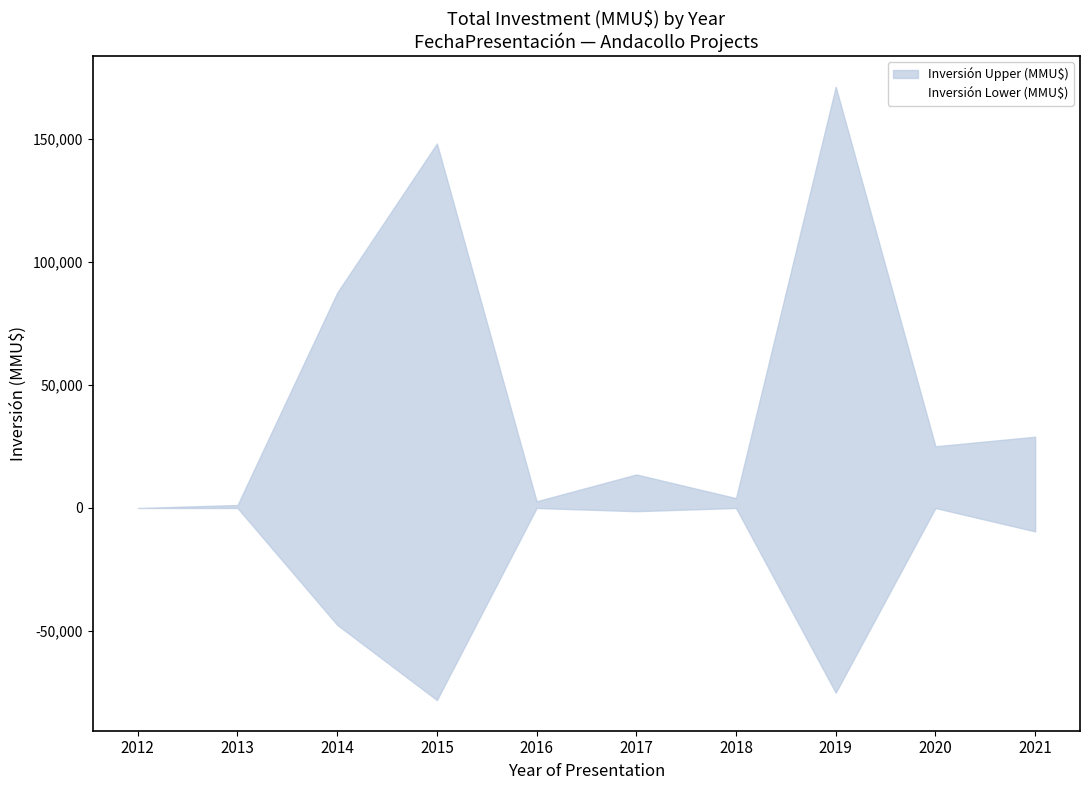

What is the approximate value at 2014?

-47450